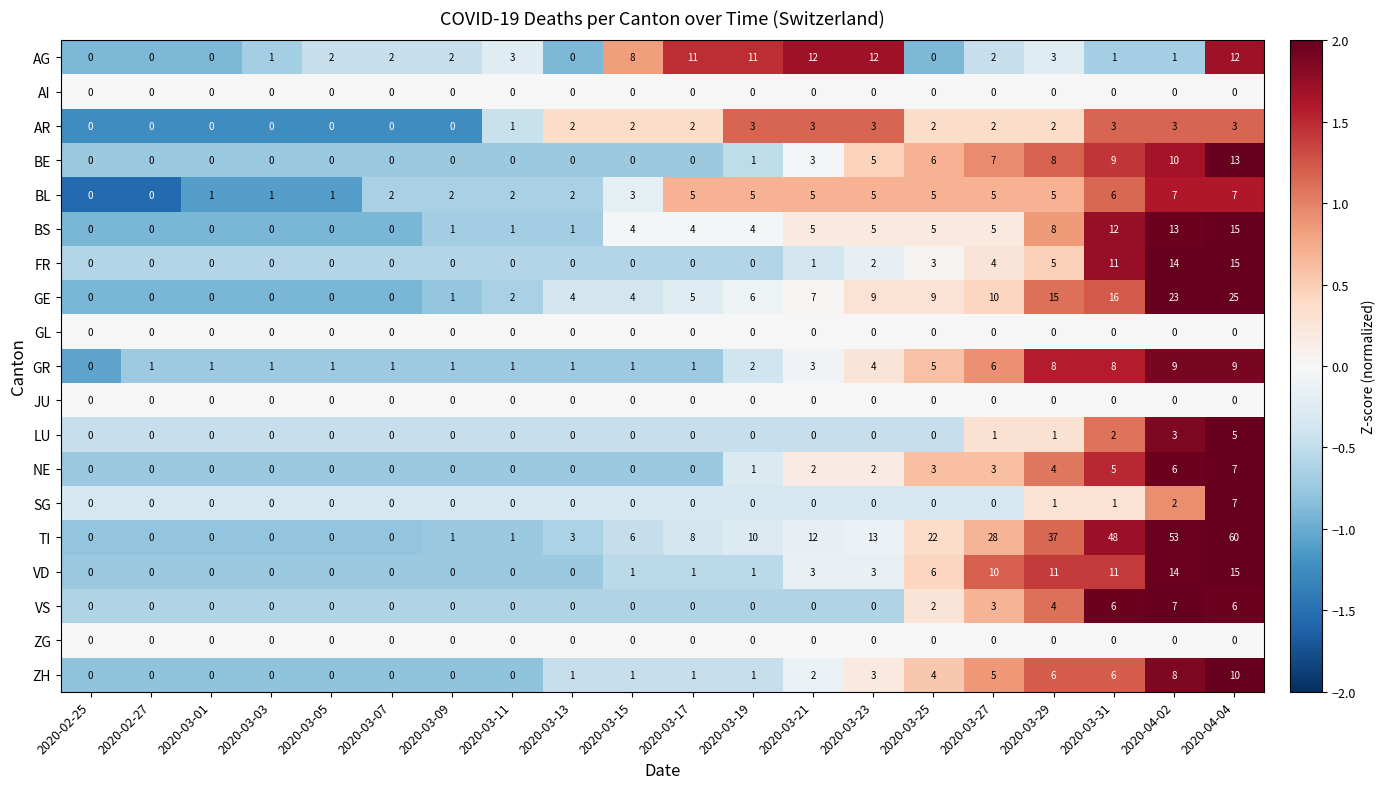

What is the spread (max minus min) of values at 2020-03-27?

28